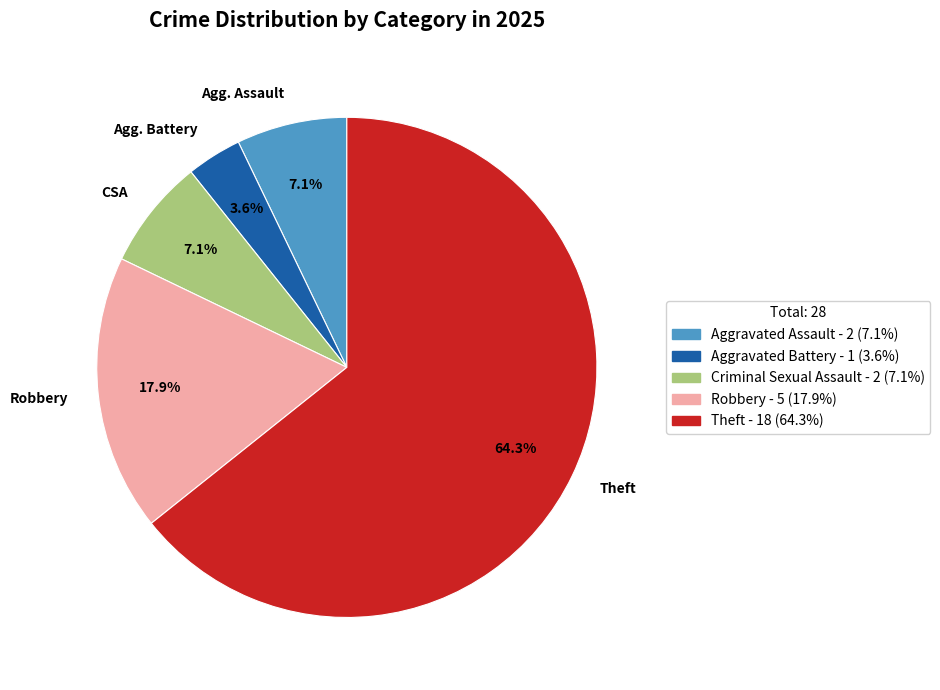

To the nearest percent, what is the difference between the largest and smallest slice percentages?

61%